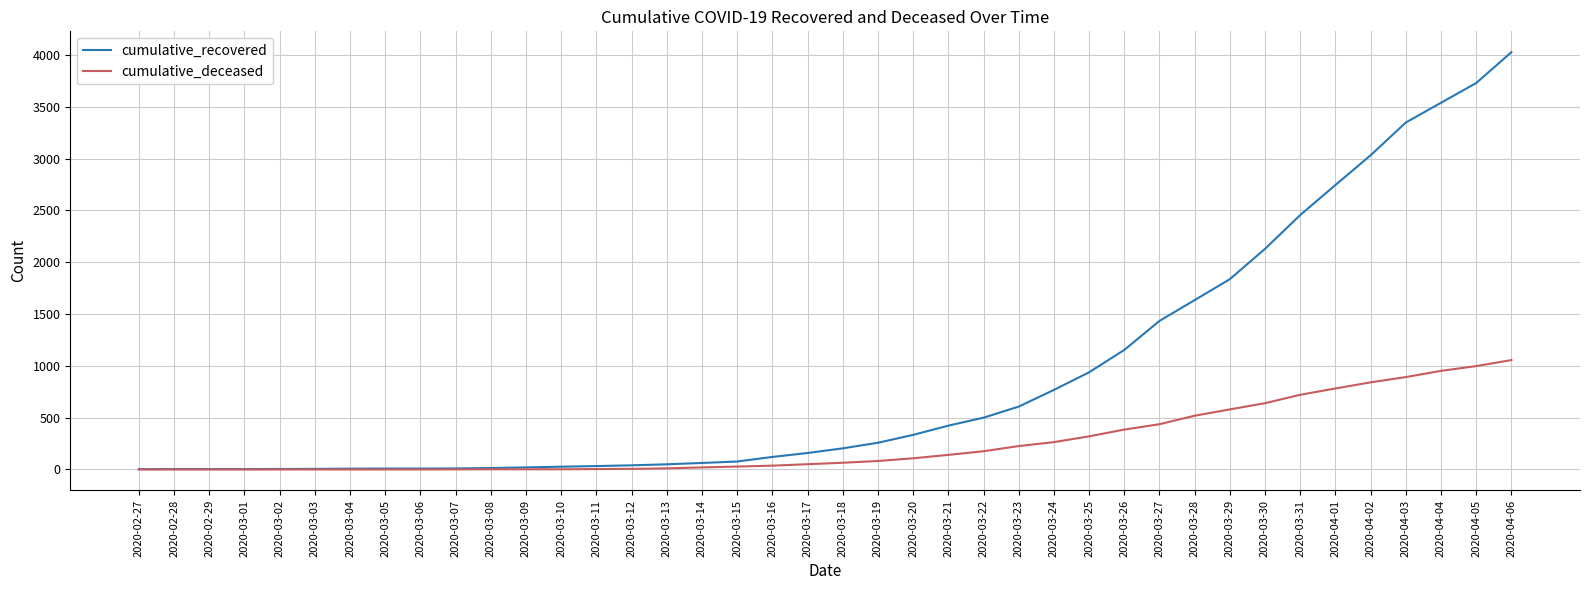

What is the maximum value for cumulative_recovered?

4028